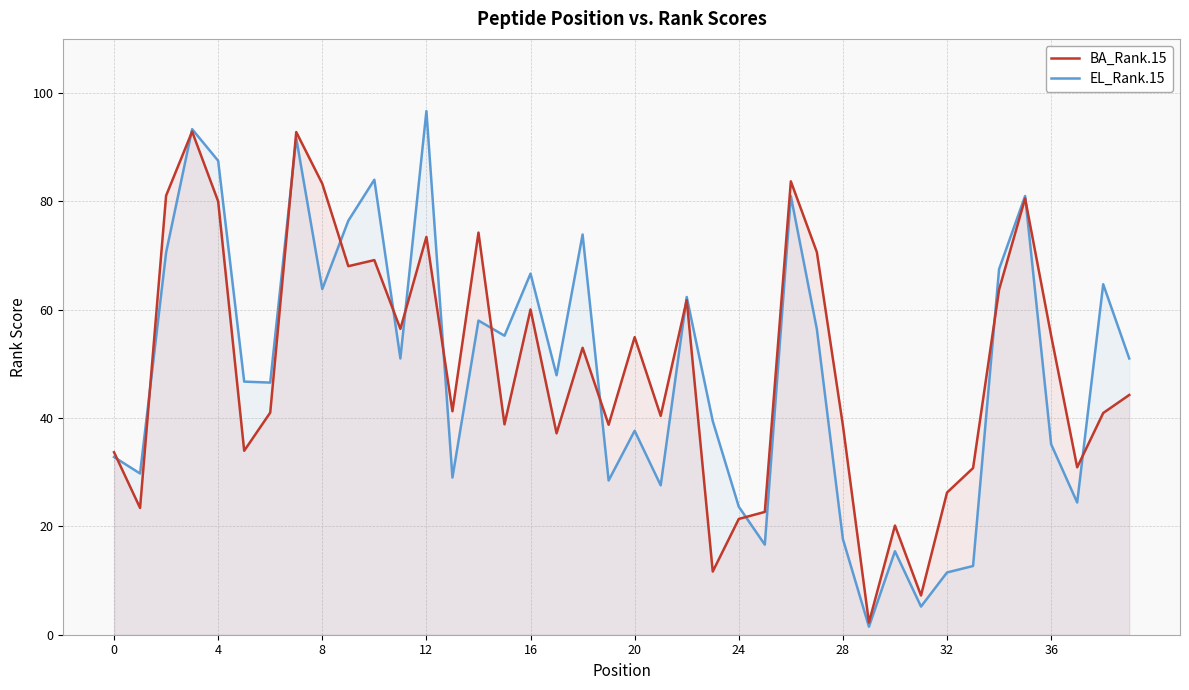

Is it true that BA_Rank.15 equals 48.0 at 8?

False